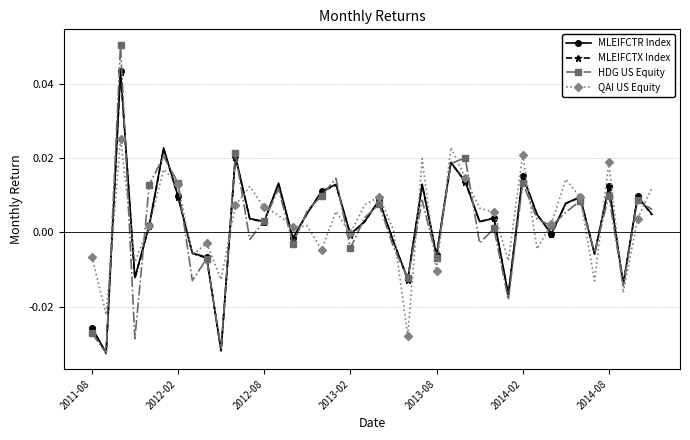

True or false: QAI US Equity and MLEIFCTR Index intersect in this chart.

True